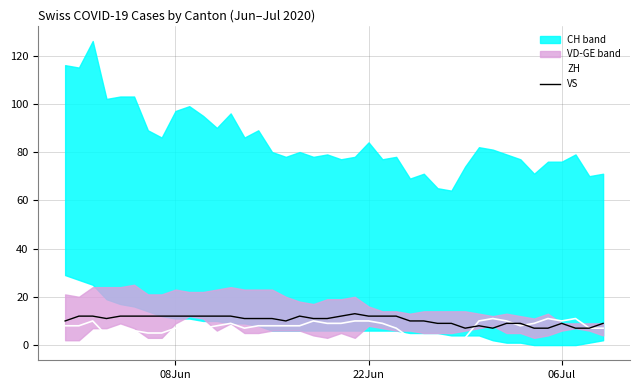

How many values in the VS series are below 11?

17